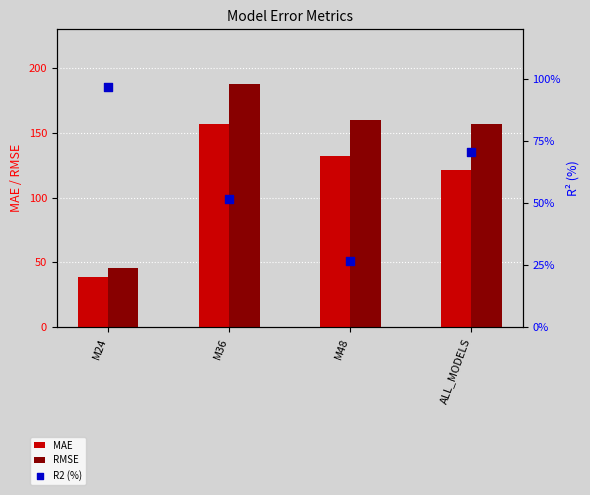

Which series contains the highest Y value?

RMSE